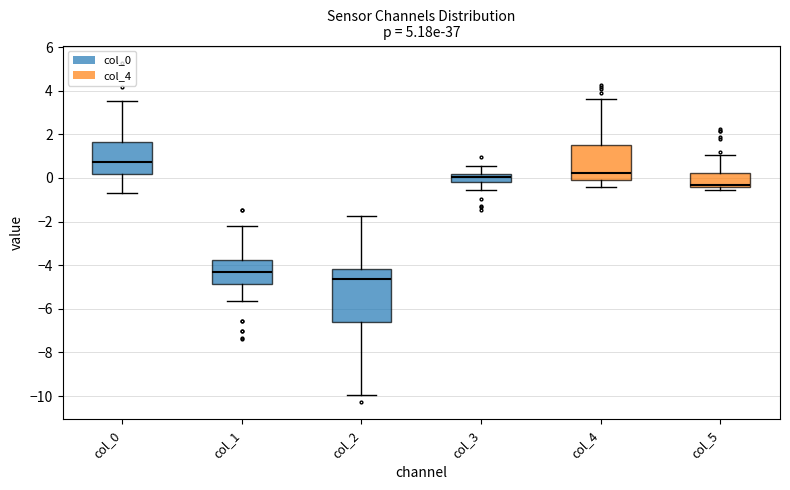

Reading left to right, transcribe this box plot: for each box, give where its median line is, the range the box spans, and where its two whiskers end, as read against the y-axis. The values are not printed on the chart, so give them approximately, as read against the axis.

col_0: median 0.8, box 0.2 to 1.6, whiskers -0.8 to 3.6
col_1: median -4.4, box -4.8 to -3.8, whiskers -5.6 to -2.2
col_2: median -4.6, box -6.6 to -4.2, whiskers -10.0 to -1.8
col_3: median 0.0, box -0.2 to 0.2, whiskers -0.6 to 0.6
col_4: median 0.2, box 0.0 to 1.4, whiskers -0.4 to 3.6
col_5: median -0.4 (just above the box's lower edge), box -0.4 to 0.2, whiskers -0.6 to 1.0